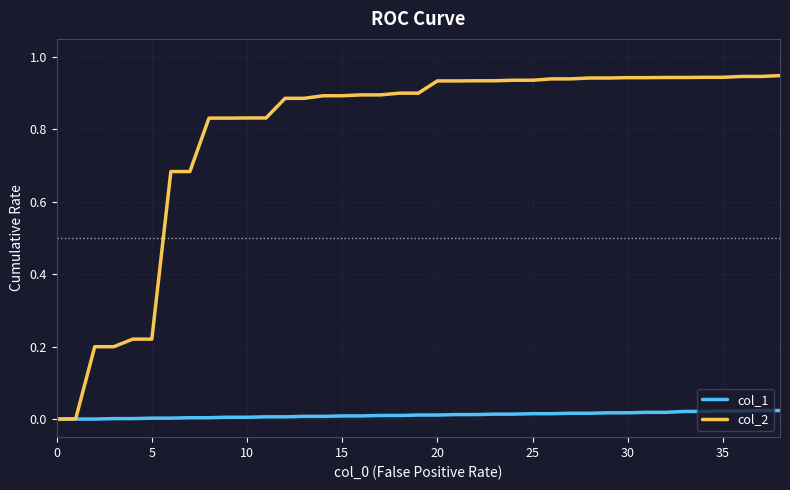

How many lines are shown in the chart?

2